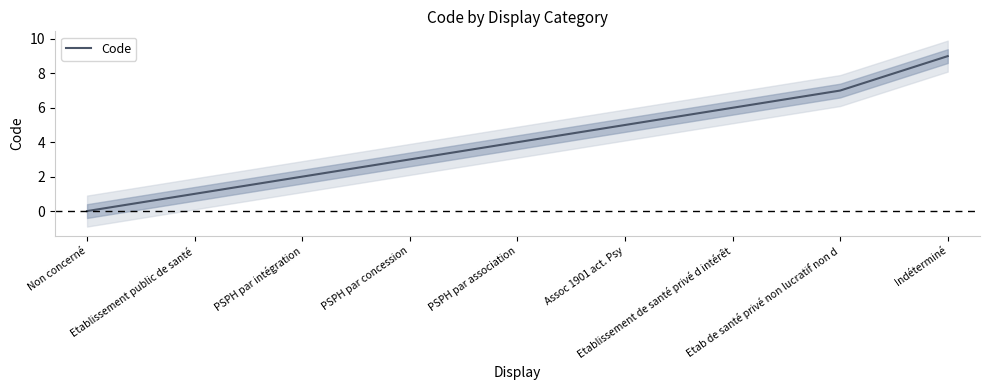

How many lines are shown in the chart?

1